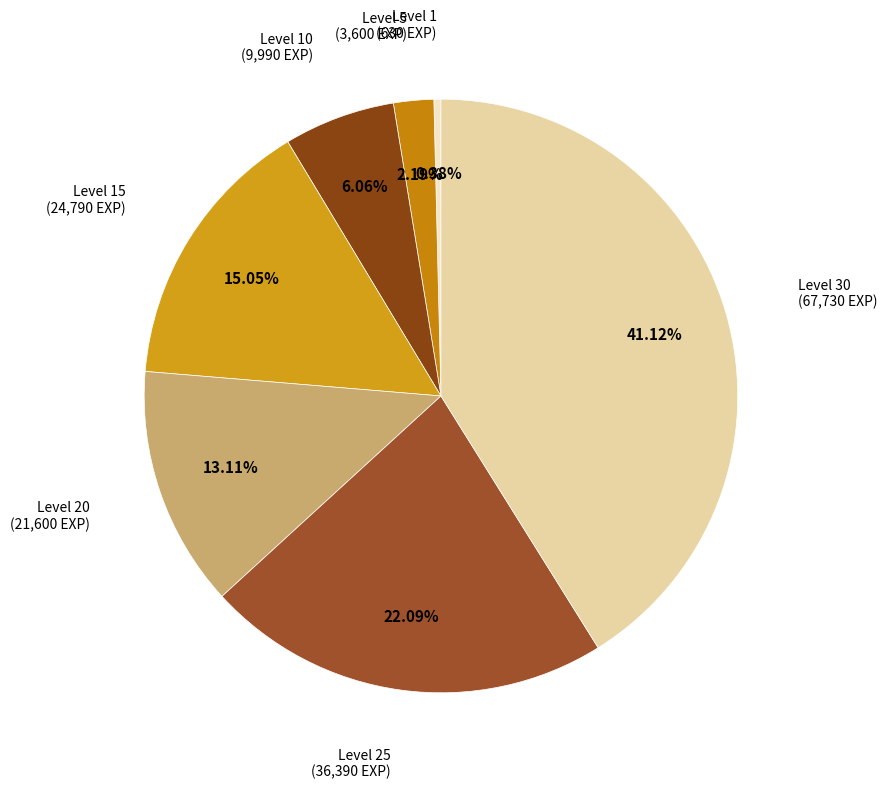

Count the number of slices in the pie.

7